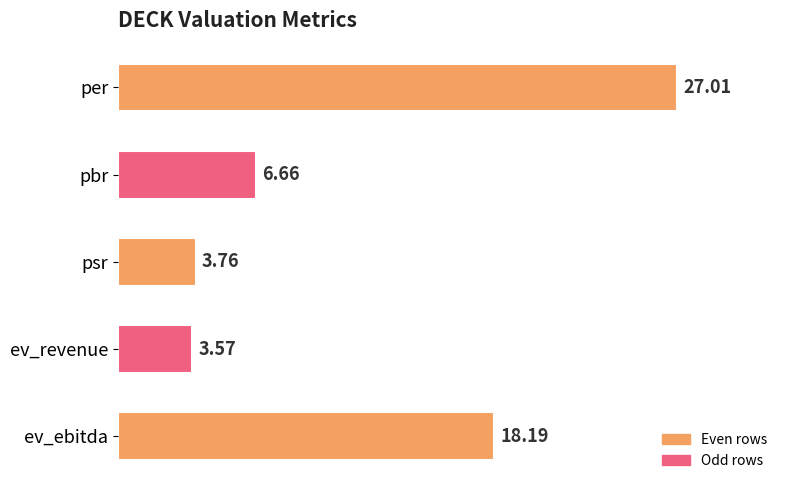

How many bars are there in total?

5